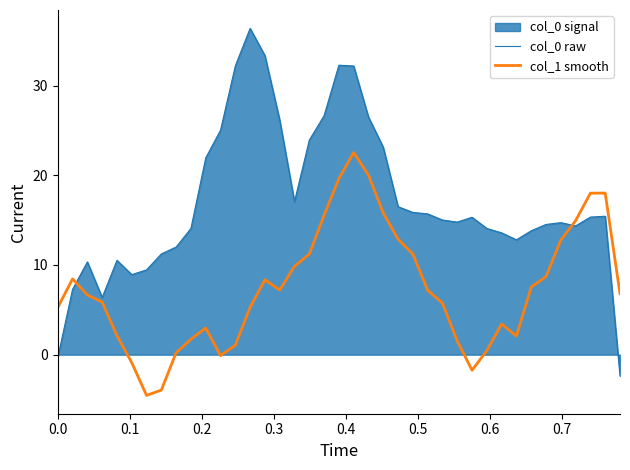

What is the maximum value shown in the chart?

36.4